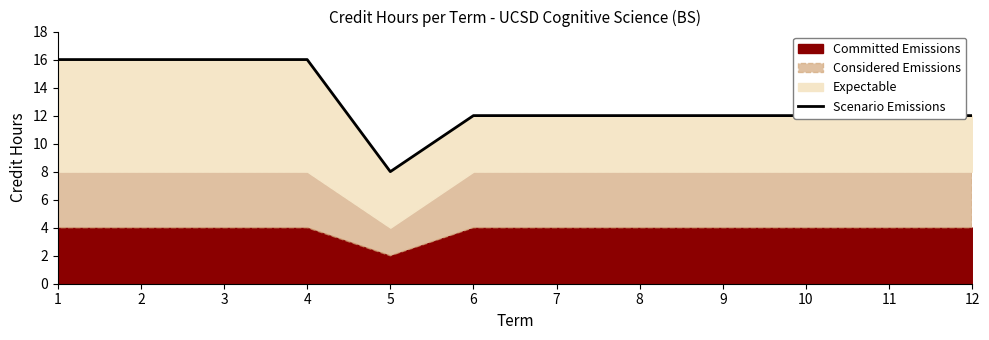

What is the average value?

13